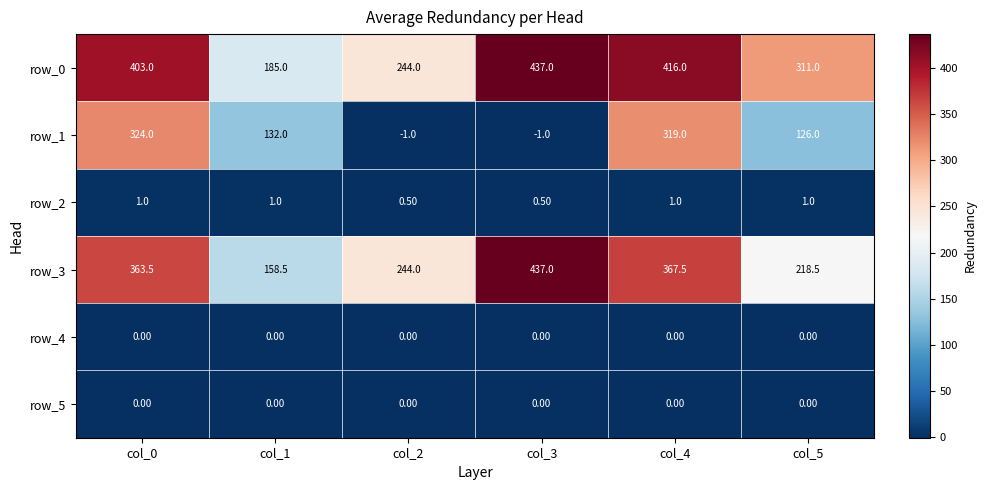

Which series changed the most between col_2 and col_5?

row_1